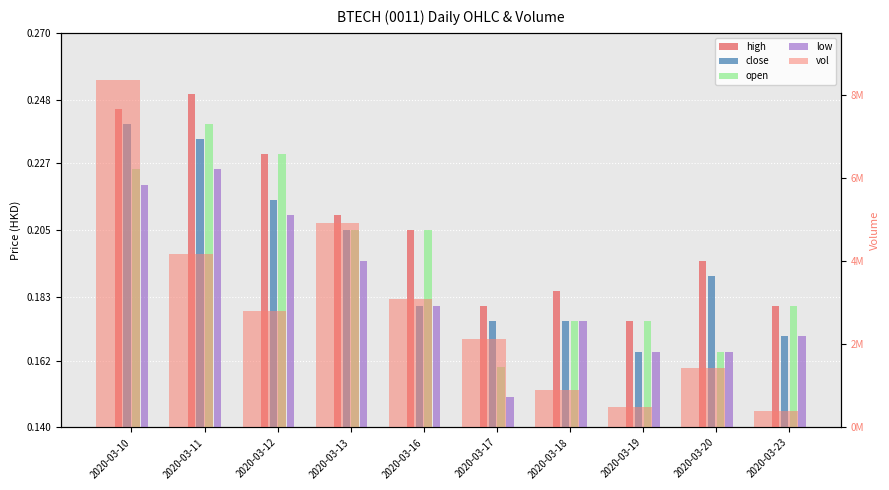

Rank the categories by open value from lowest to highest.

2020-03-17, 2020-03-20, 2020-03-18, 2020-03-19, 2020-03-23, 2020-03-13, 2020-03-16, 2020-03-10, 2020-03-12, 2020-03-11